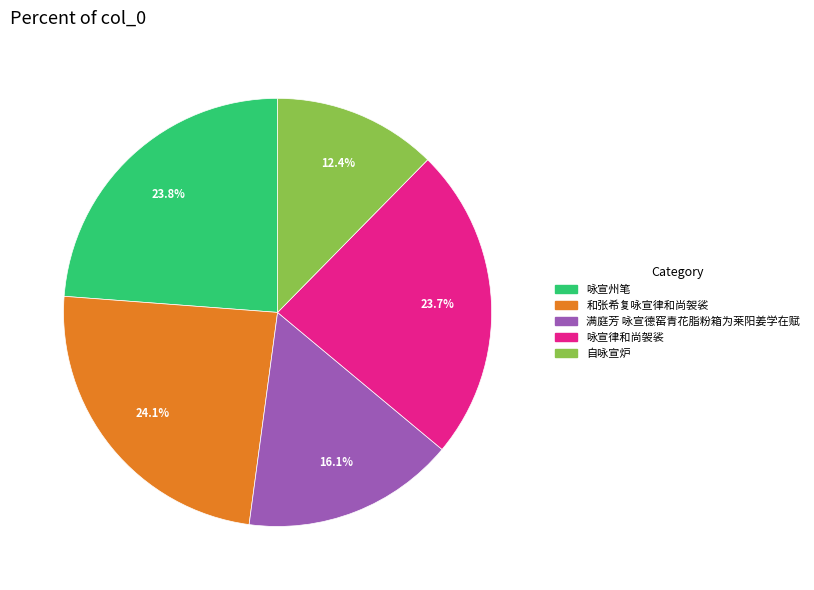

Is there a majority slice in this chart?

No